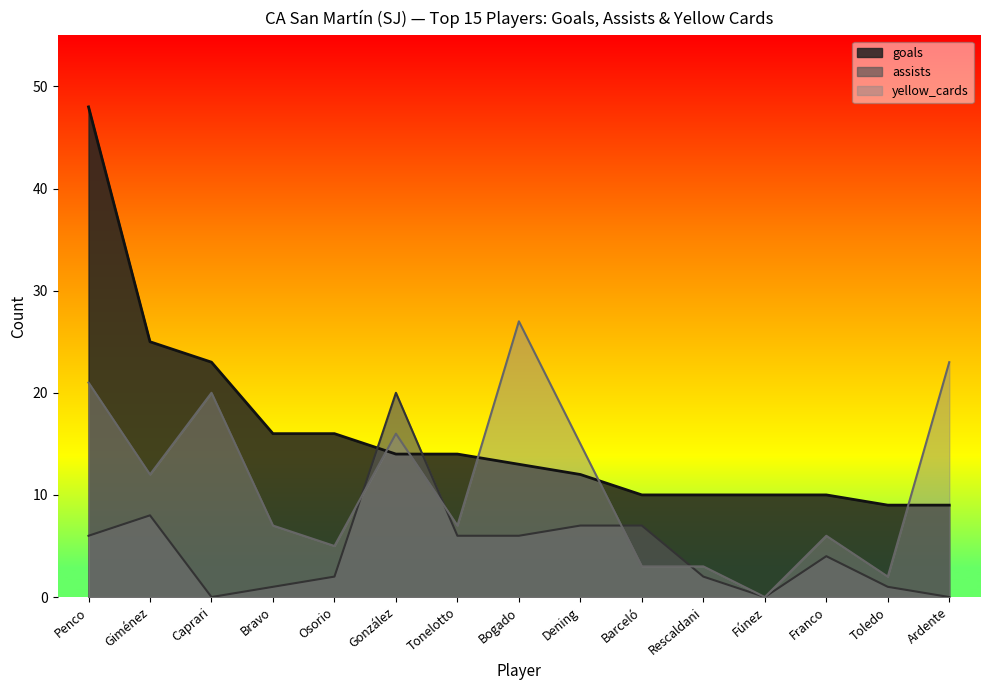

How many intersections are there between assists and yellow_cards?

4